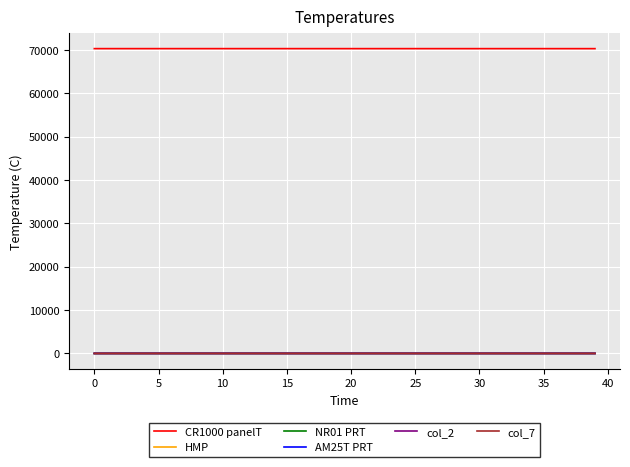

At how many categories does at least one series exceed 33735?

40